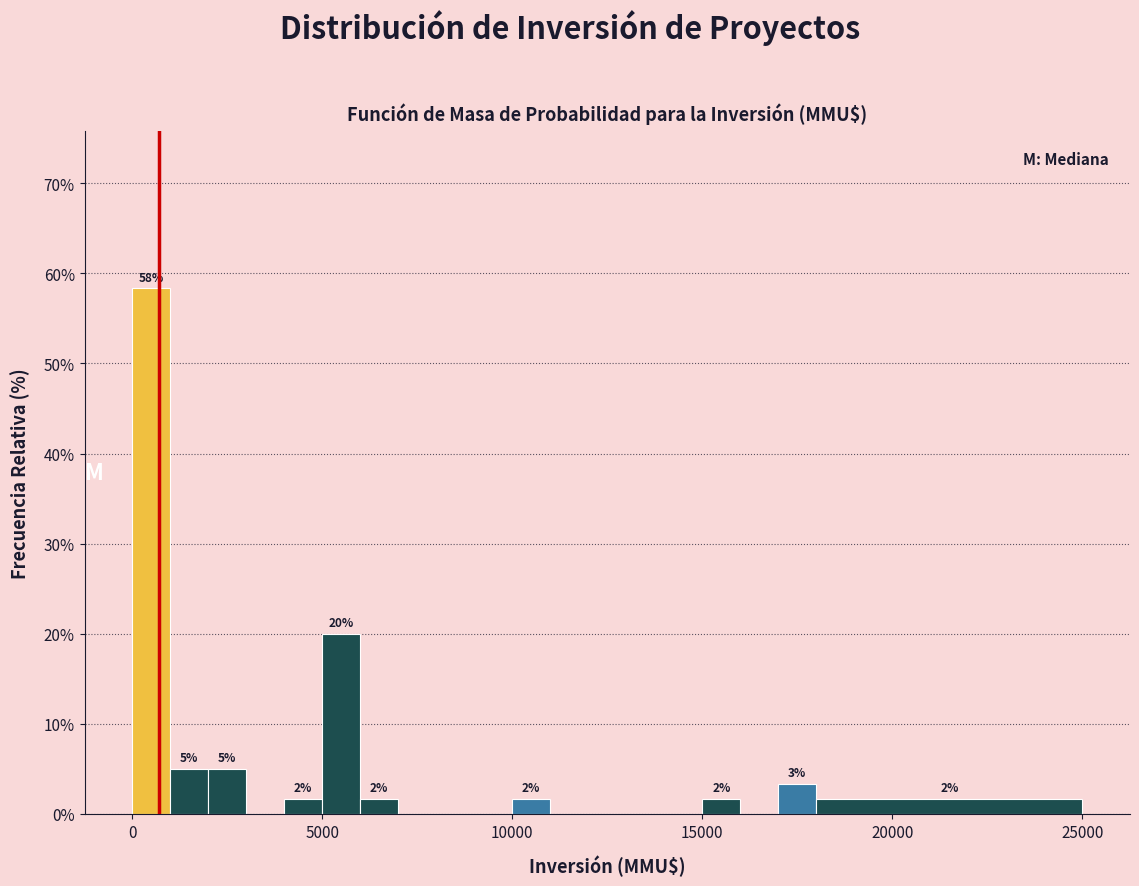

Around what value on the x-axis is the tallest bar? Give the approximate position of its centre, as read against the axis.

500